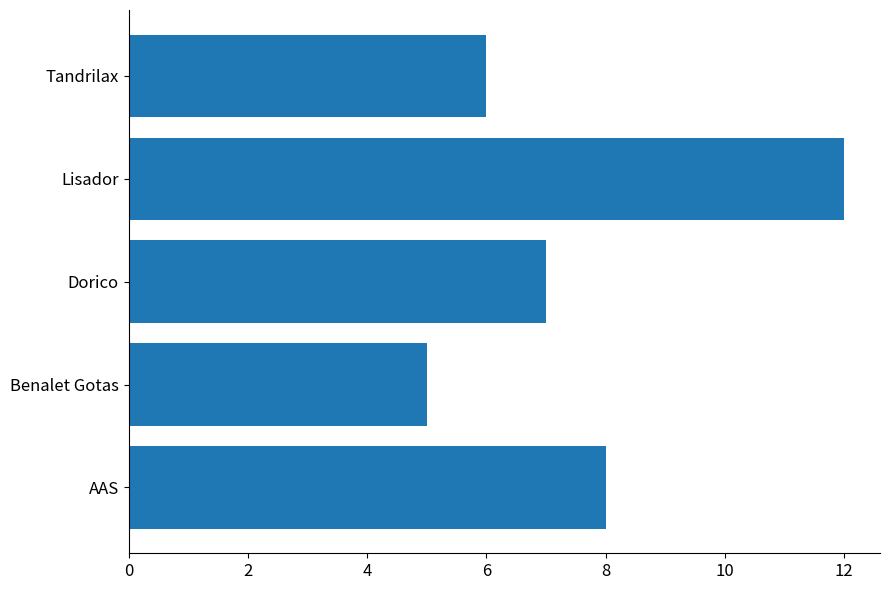

Read the value at AAS.

8